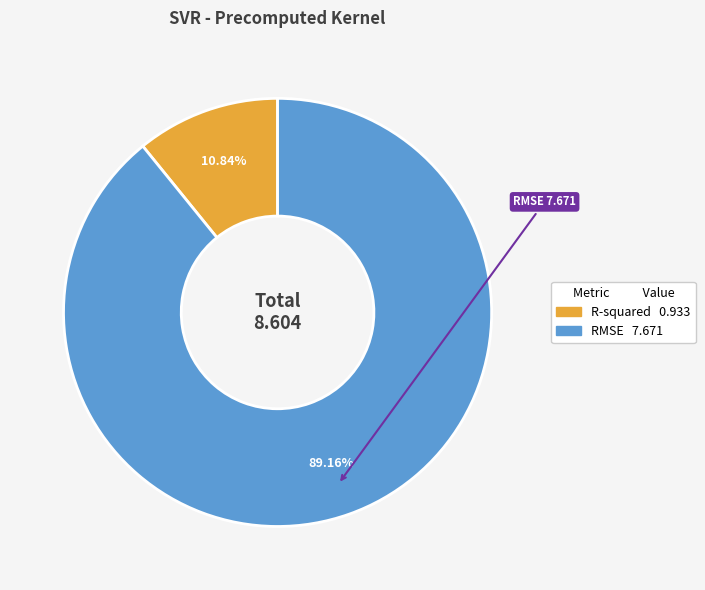

What percentage is the RMSE slice, to the nearest percent?

89%